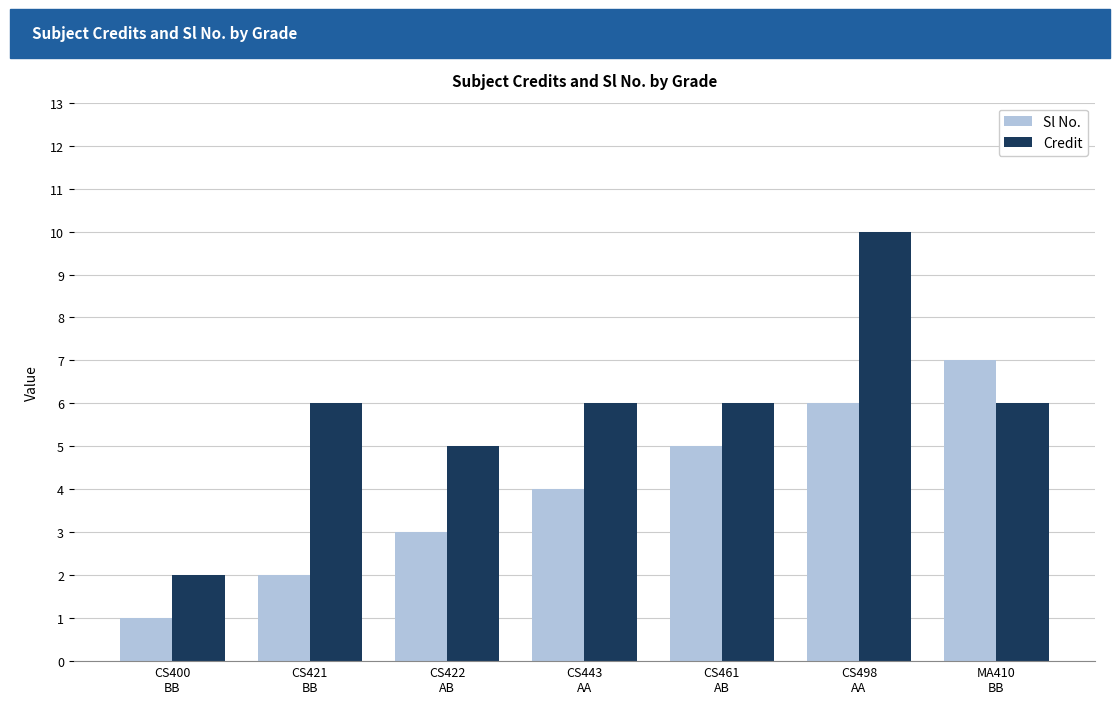

Which series changed the most between CS421
BB and CS443
AA?

Sl No.